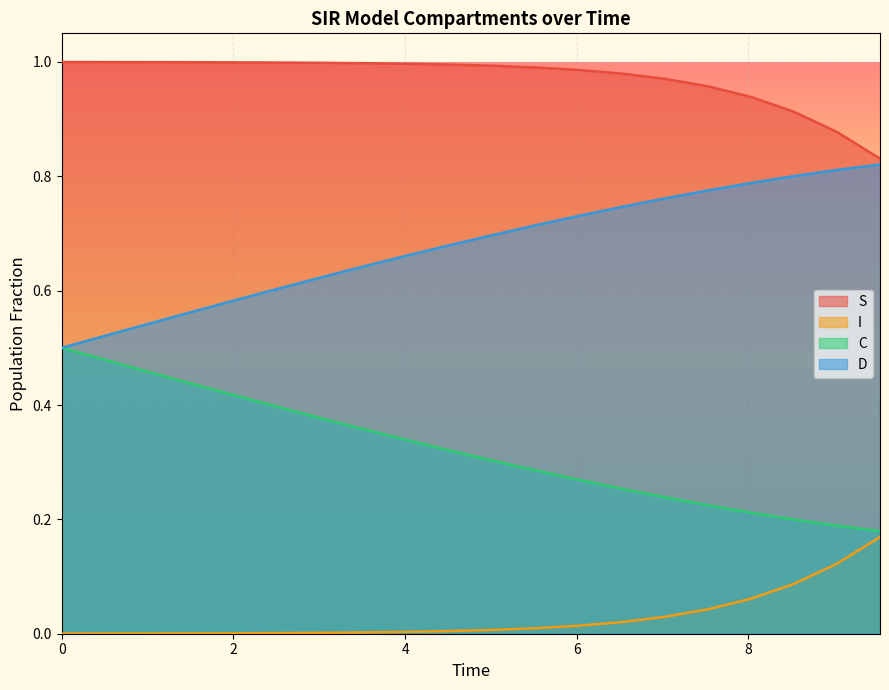

True or false: C has more than 1 points higher than both neighbors.

False